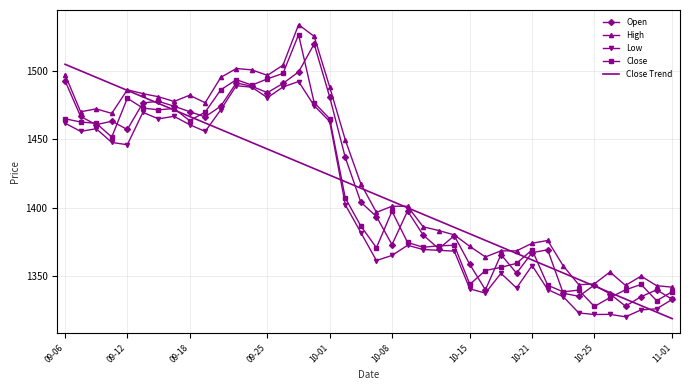

True or false: High and Low intersect in this chart.

False